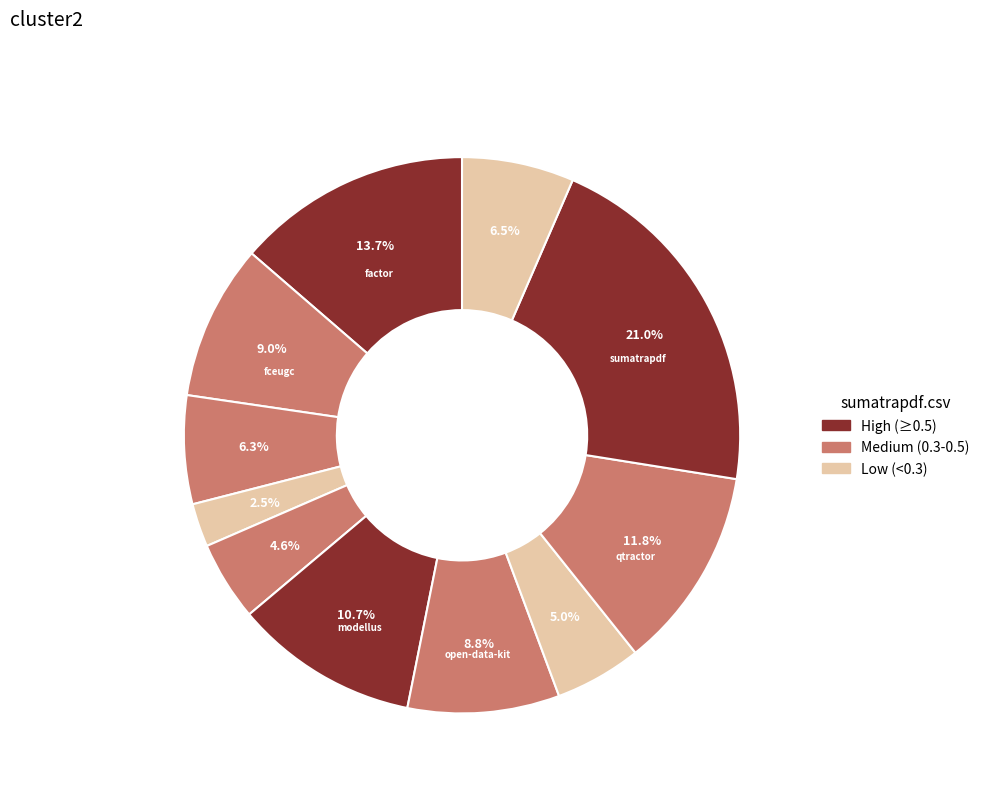

Count the number of slices in the pie.

11